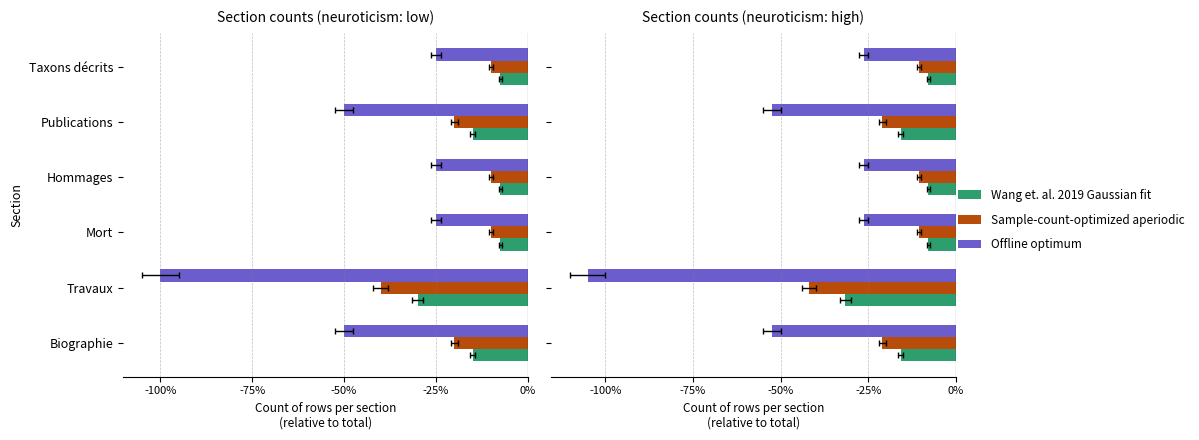

What is the average value of the Offline optimum series?

-1.9